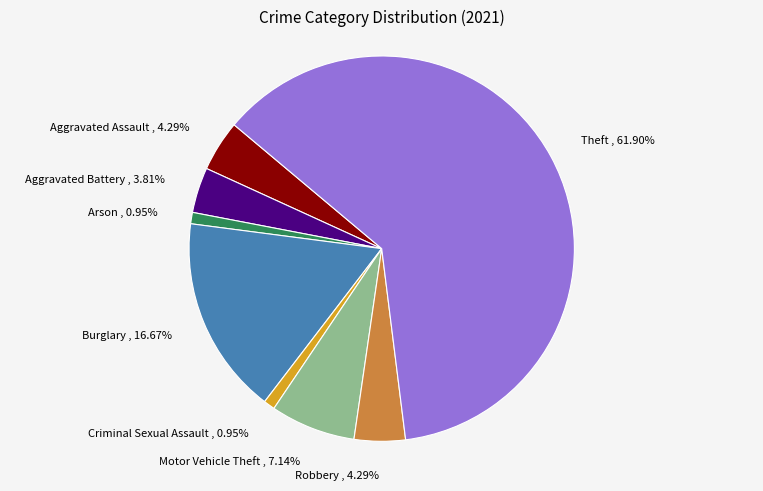

What is the majority slice?

Theft